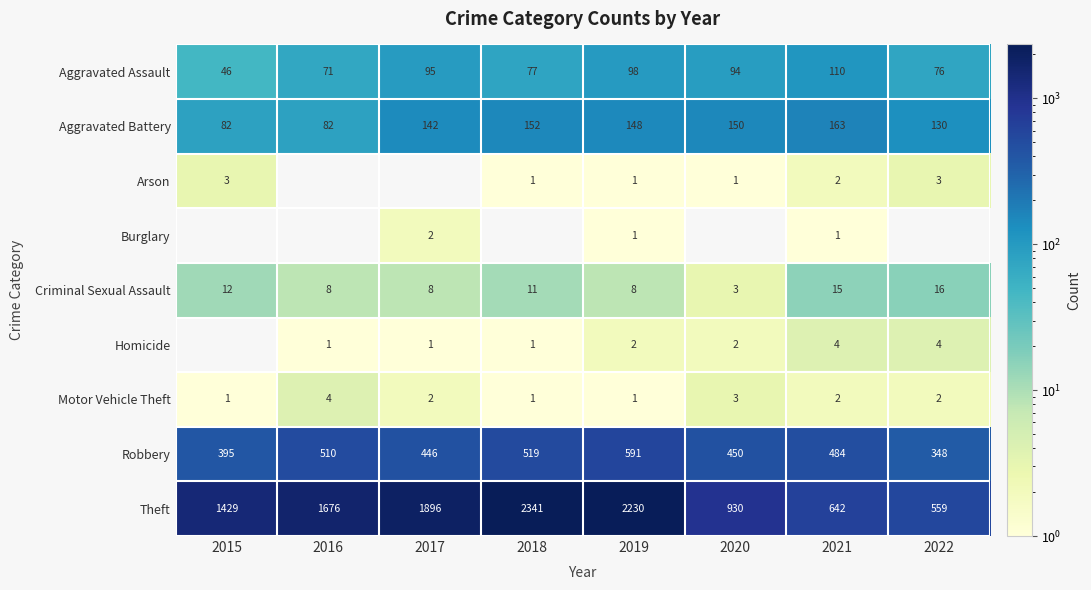

What is the spread (max minus min) of values at 2016?

1675.0